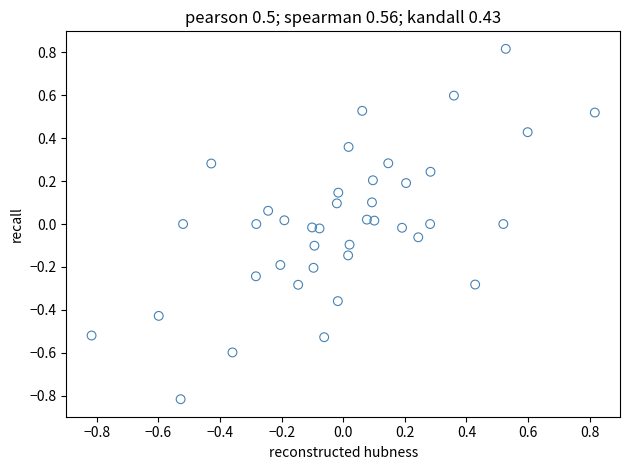

What is the range of X values (max minus min)?

1.6